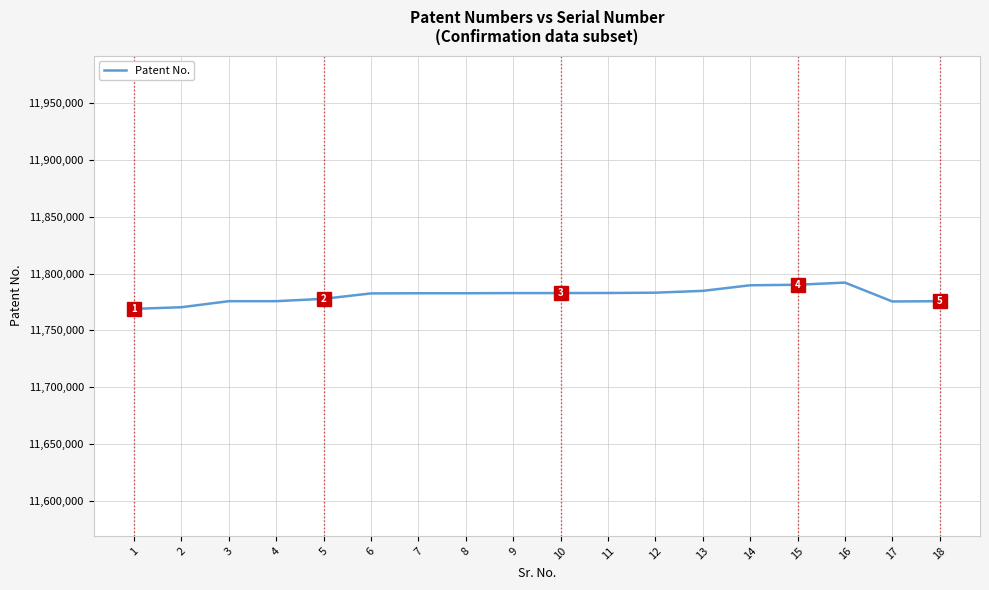

What is the difference between the values at 15 and 5?

12393